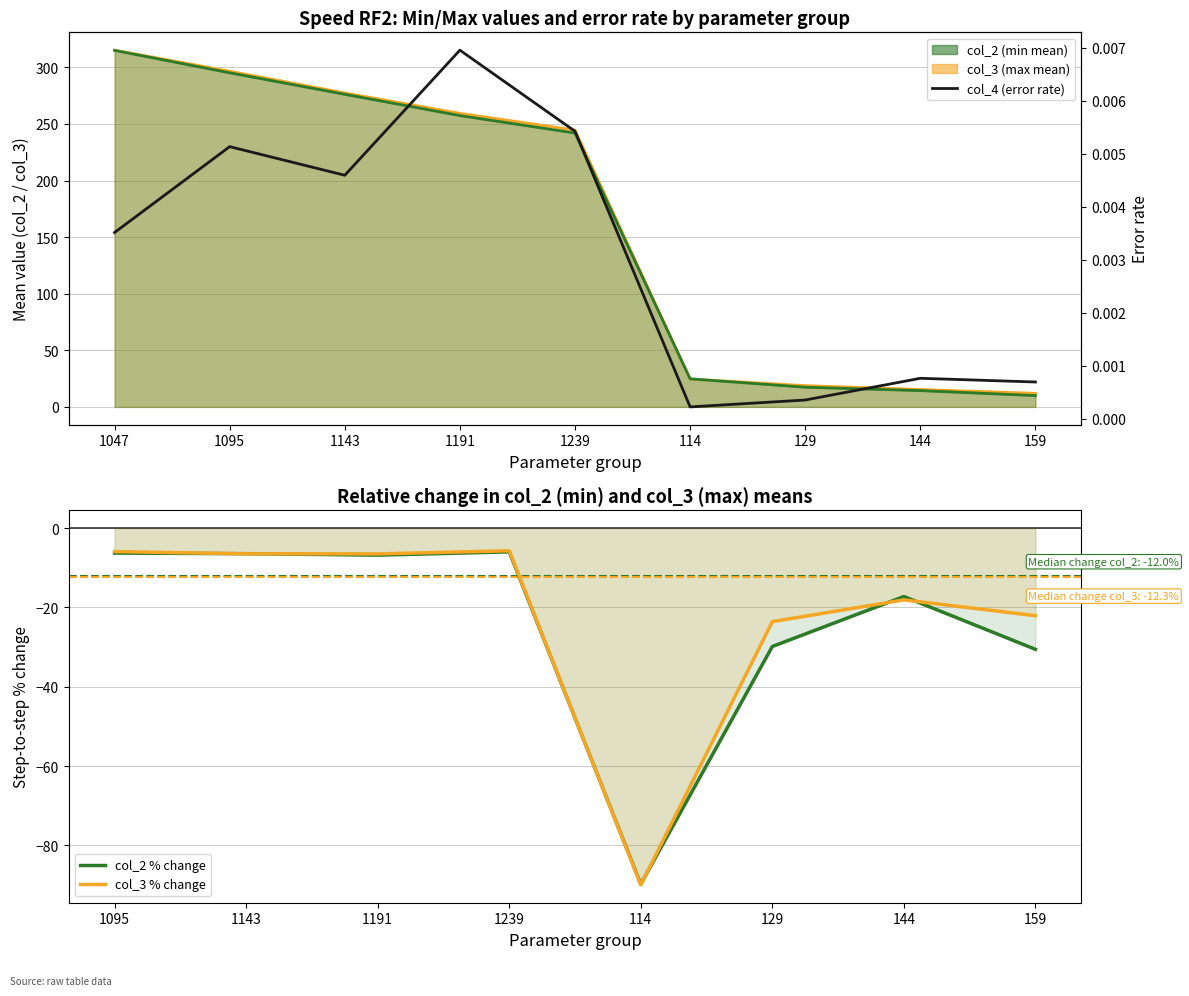

Reading left to right, what are all the values shown in this chart?

col_4 (mean): 0.0	0.0	0.0	0.0	0.0	0.0	0.0	0.0	0.0
col_2 (mean): 315.0	295.2	276.2	257.4	242.0	24.8	17.4	14.4	10.0
col_3 (mean): 315.2	296.6	277.4	259.4	244.6	24.6	18.8	15.4	12.0